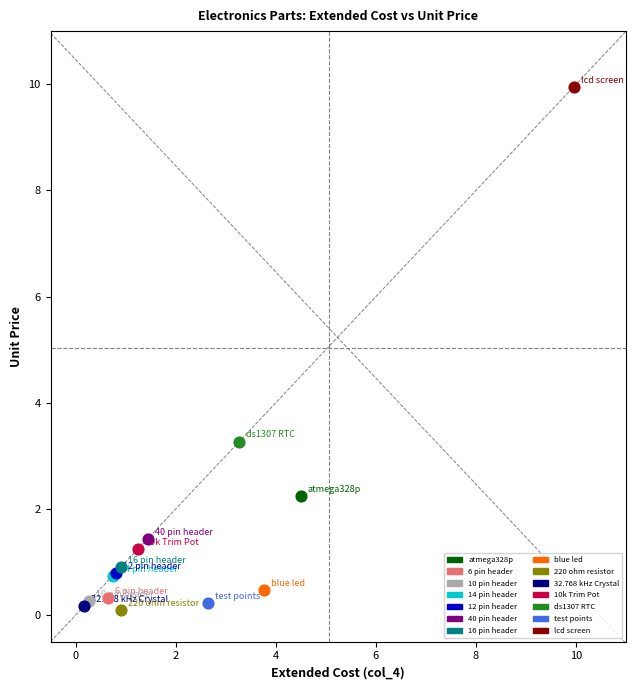

What are all the series names shown in the legend?

atmega328p, 6 pin header, 10 pin header, 14 pin header, 12 pin header, 40 pin header, 16 pin header, blue led, 220 ohm resistor, 32.768 kHz Crystal, 10k Trim Pot, ds1307 RTC, test points, lcd screen